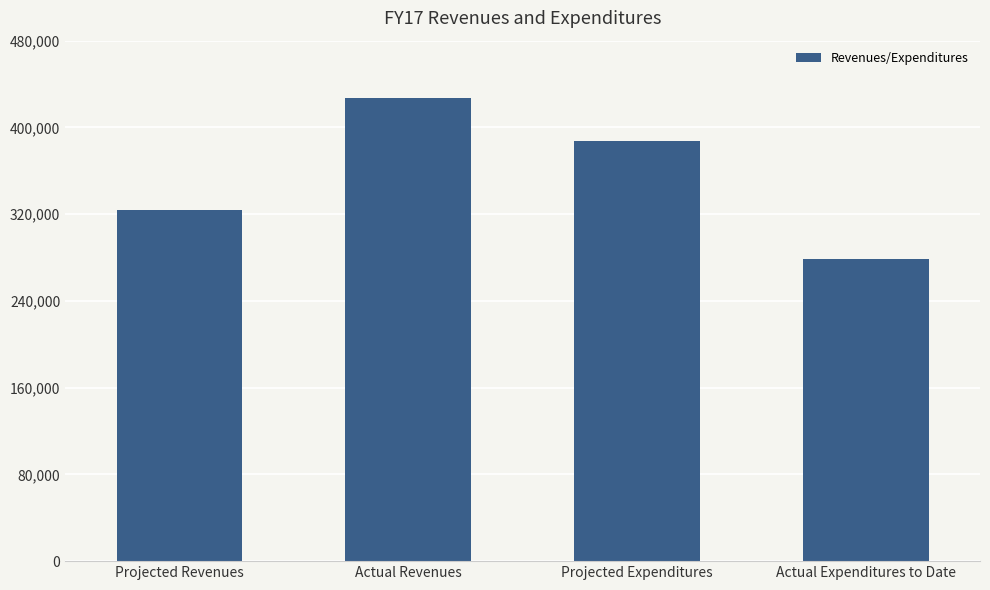

List the labels in order of value, largest first.

Actual Revenues, Projected Expenditures, Projected Revenues, Actual Expenditures to Date